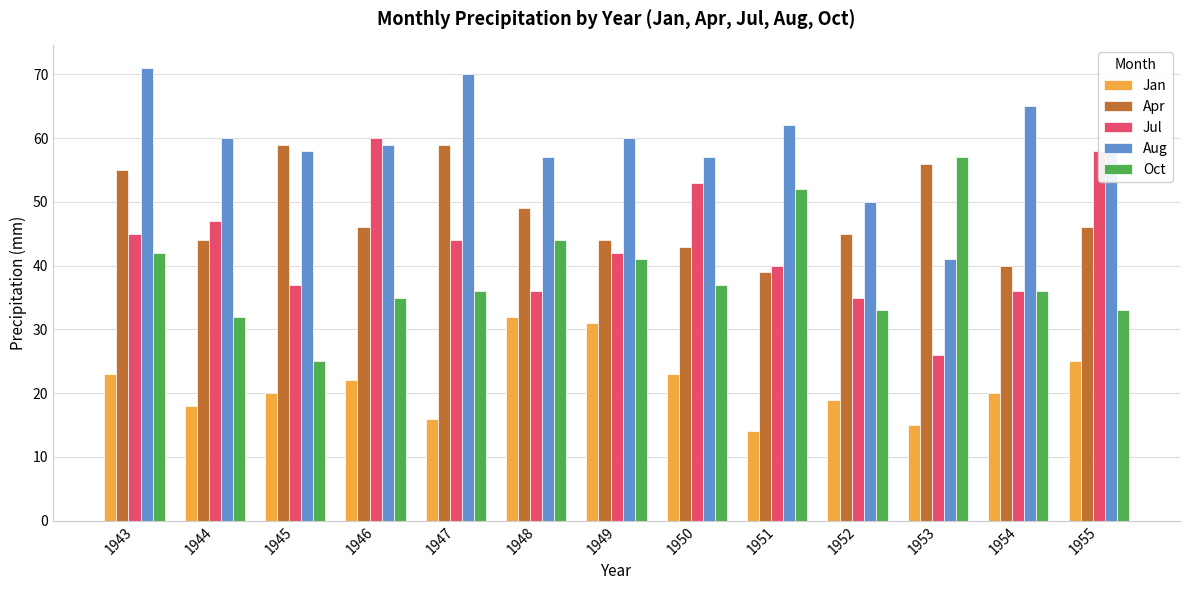

What is the difference between the highest and lowest values at 1951?

48